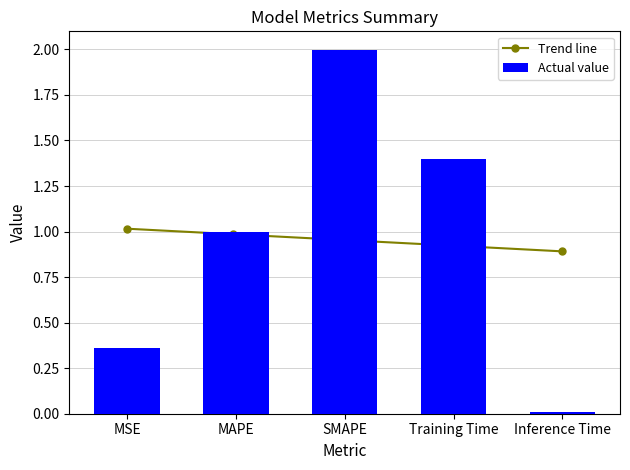

Which has a higher value, MAPE or Inference Time?

MAPE